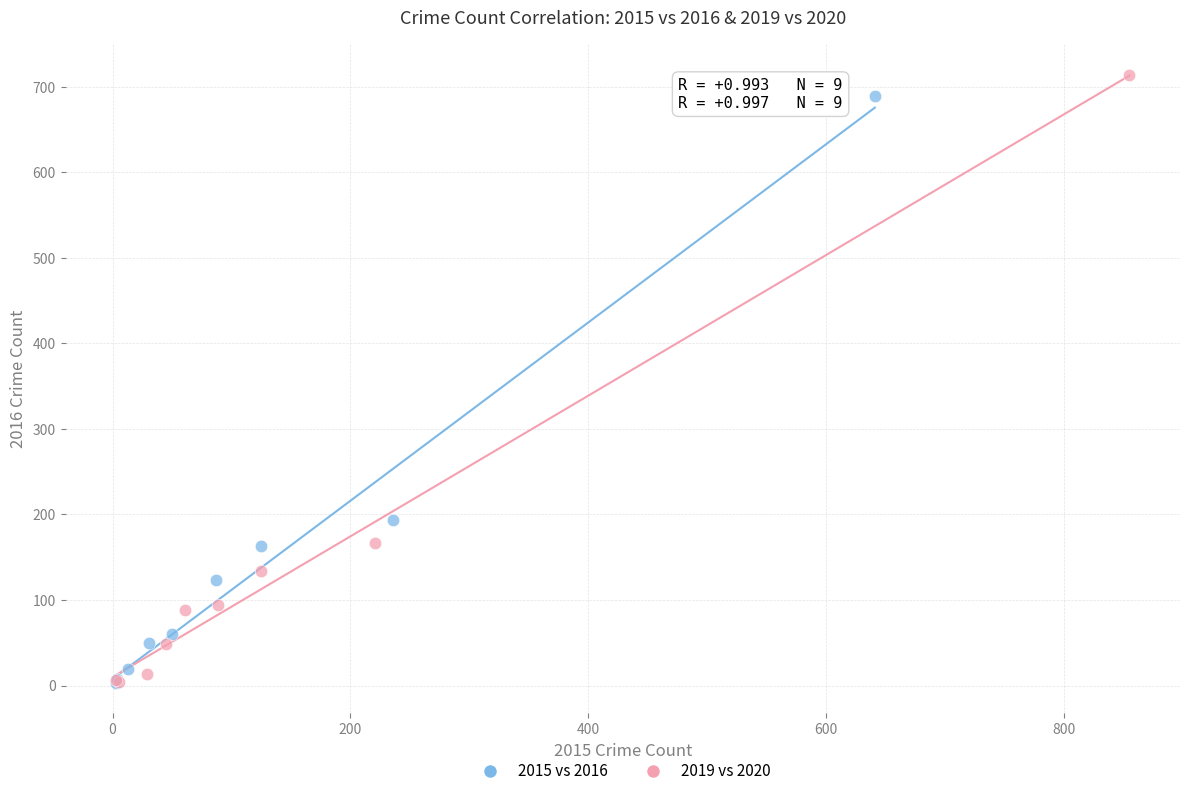

Which series has the widest spread of Y values?

2019 vs 2020